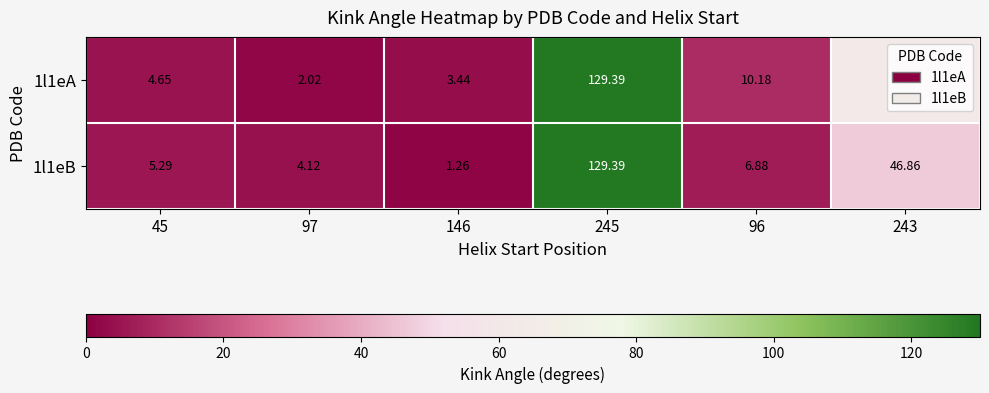

Count the number of categories in the chart.

6